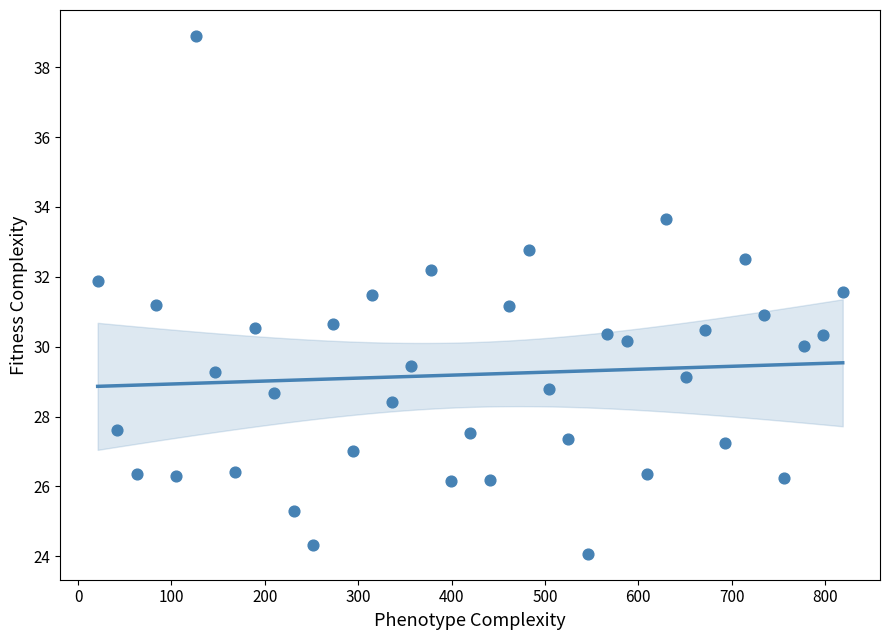

What is the range of Y values (max minus min)?

14.8